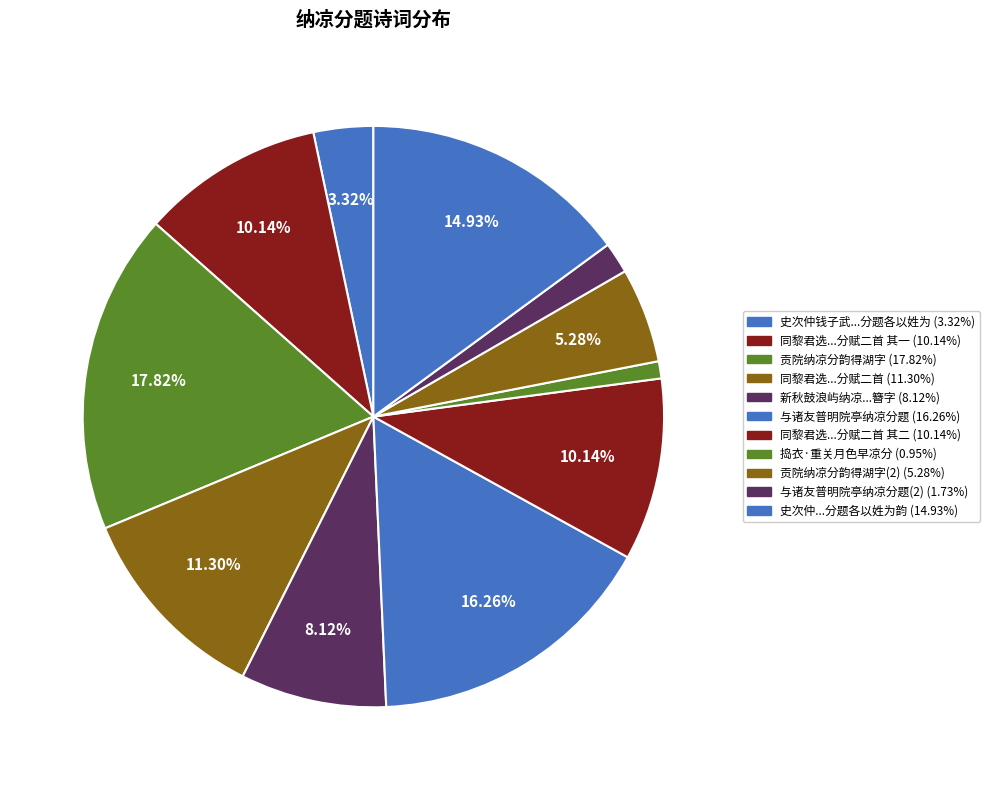

Rank the categories by value from lowest to highest.

捣衣·重关月色早凉分, 与诸友普明院亭纳凉分题, 史次仲钱子武与余在报恩寺纳凉分题各以姓为, 贡院纳凉分韵得湖字, 新秋鼓浪屿纳凉，分得「簪」字, 同黎君选欧嘉可碧瓯亭纳凉分赋二首 其一, 同黎君选欧嘉可碧瓯亭纳凉分赋二首 其二, 同黎君选欧嘉可碧瓯亭纳凉分赋二首, 史次仲钱子武与余在报恩寺纳凉分题各以姓为韵, 与诸友普明院亭纳凉分题, 贡院纳凉分韵得湖字